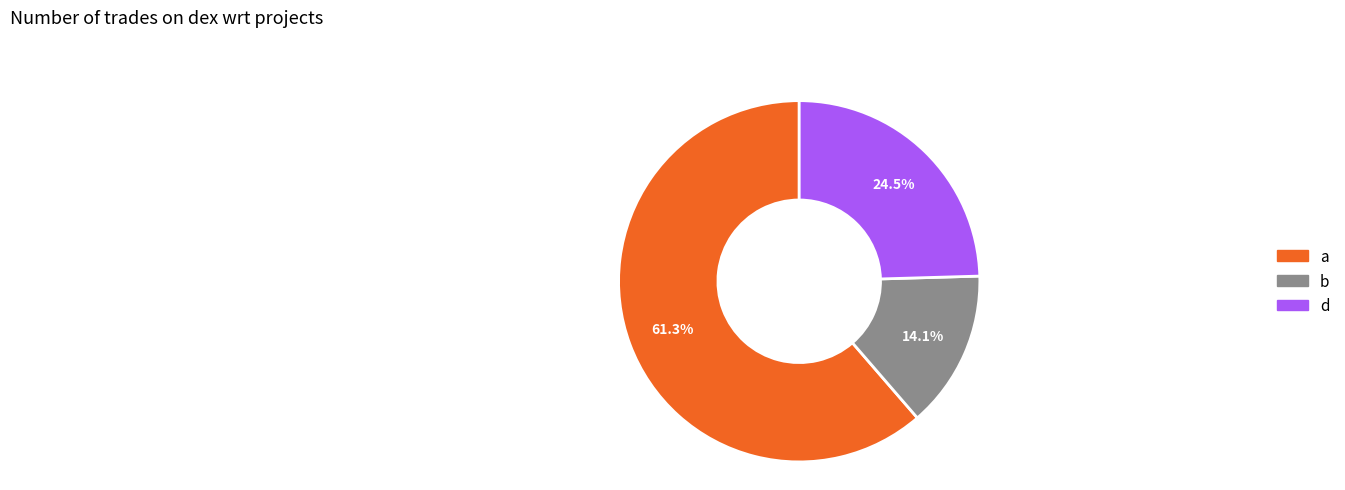

Rank the categories by value from lowest to highest.

b, d, a